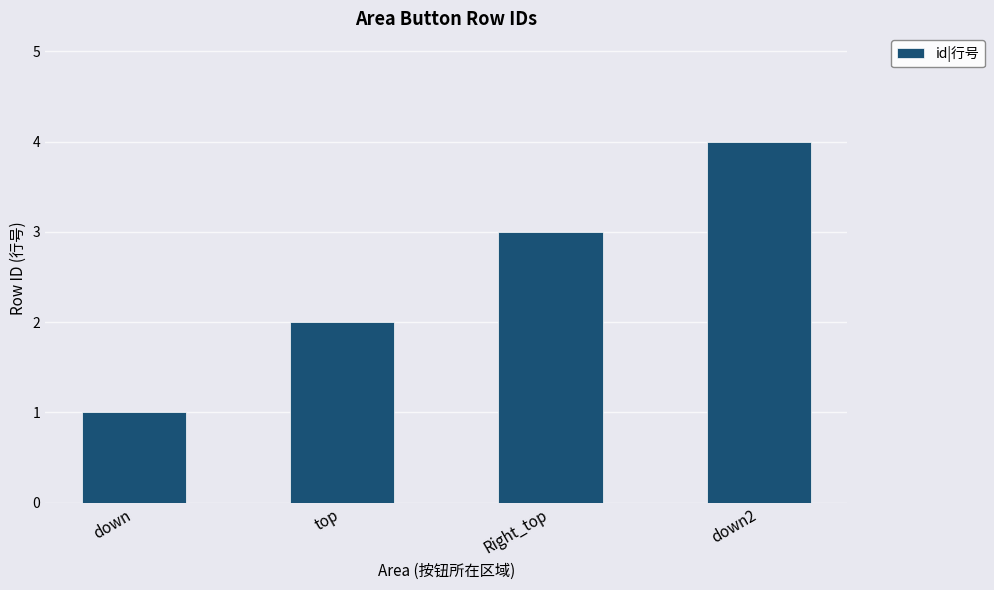

Does the chart contain any negative values?

No